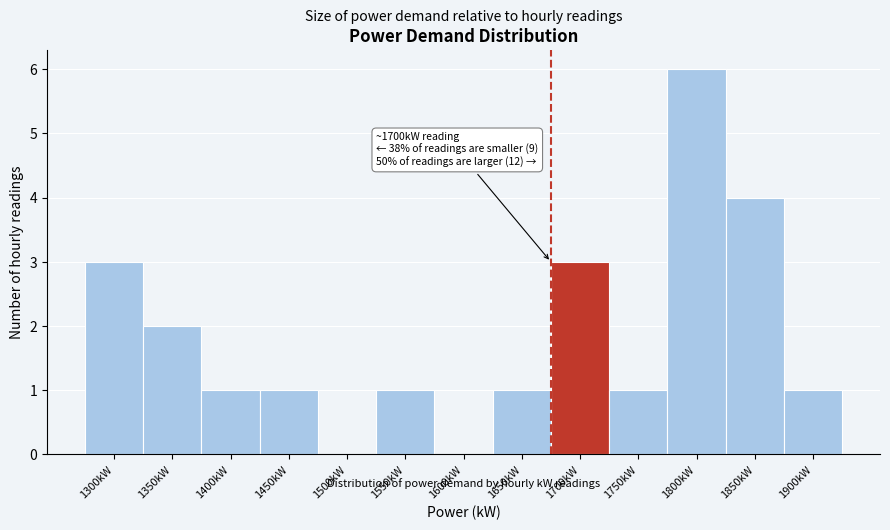

Reading right to left, list all the values displayed in this chart.

1900kW=1	1850kW=4	1800kW=6	1750kW=1	1700kW=3	1650kW=1	1600kW=0	1550kW=1	1500kW=0	1450kW=1	1400kW=1	1350kW=2	1300kW=3